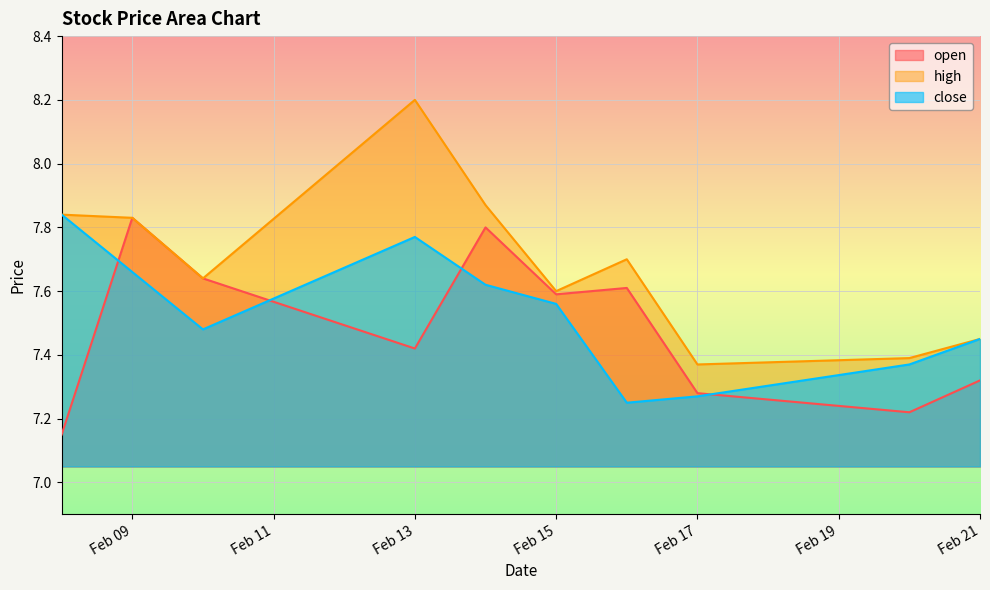

Which series has the largest total across all categories?

high